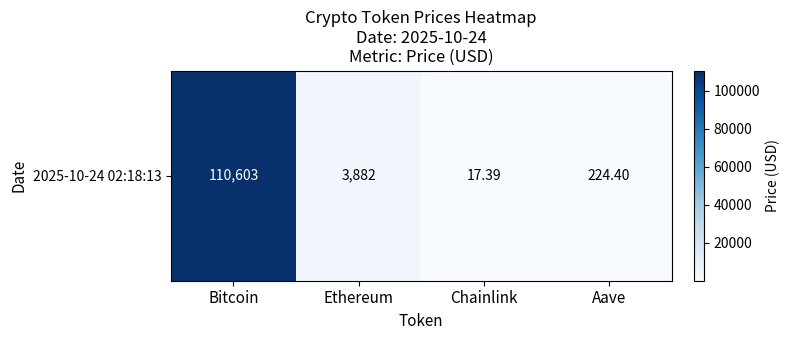

How many data points are less than 3882?

2